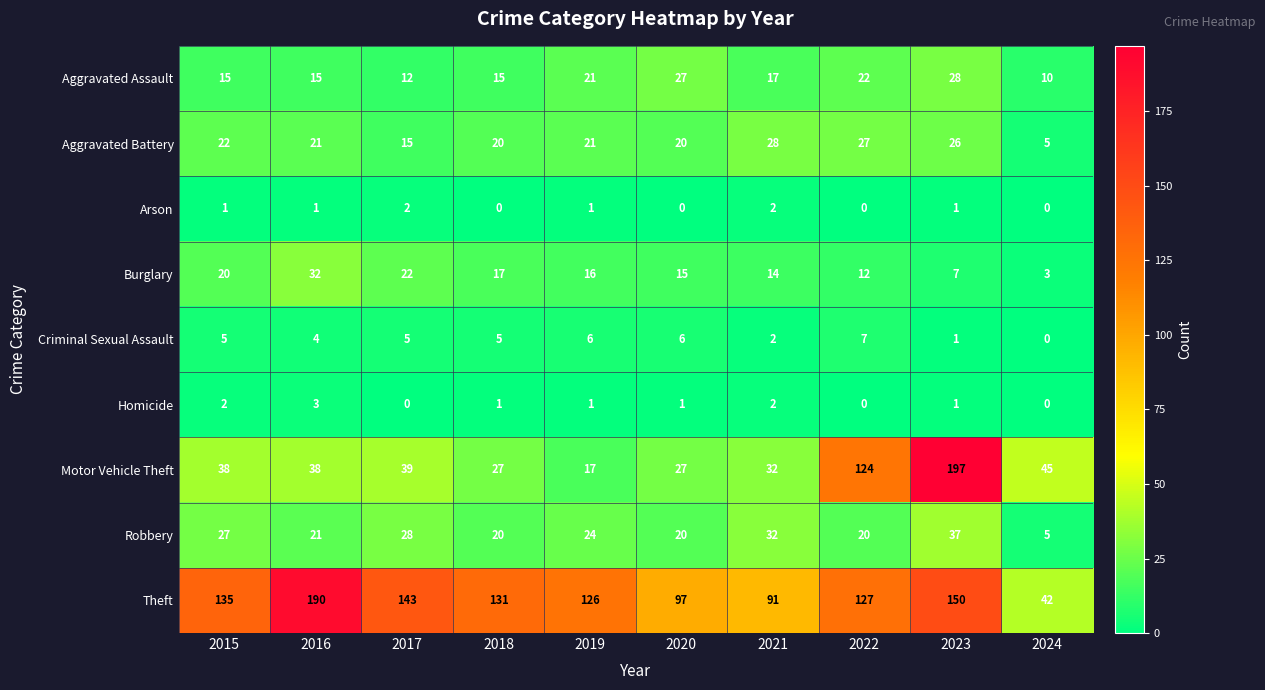

Where is Aggravated Battery nearest to the value 16?

2017